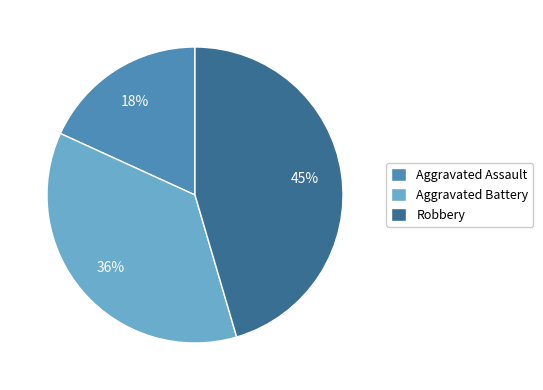

To the nearest percent, what portion does Robbery represent?

45%